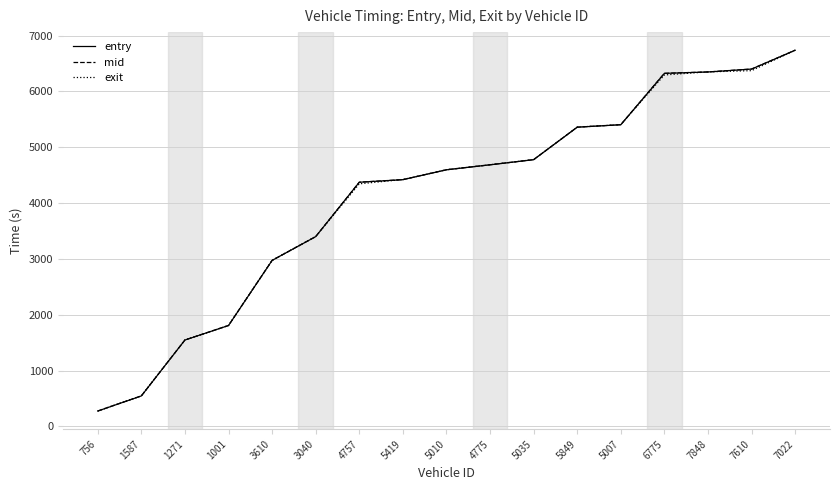

What is the minimum value shown in the chart?

275.3